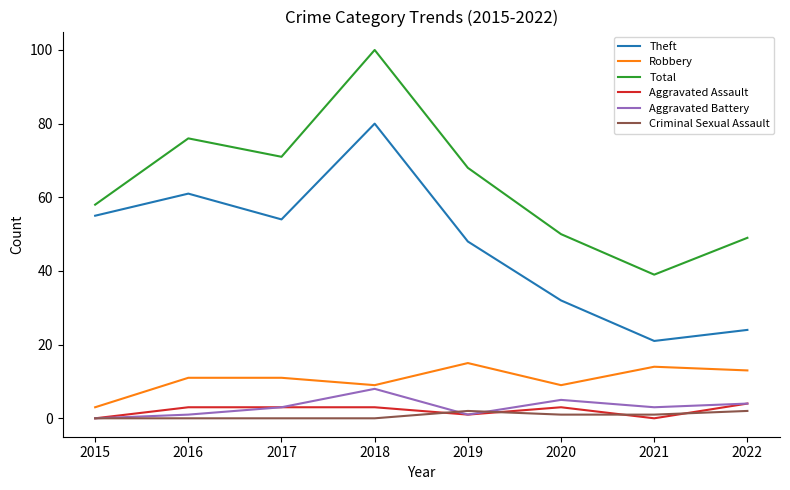

Reading right to left, list all the values displayed in this chart.

Theft: 24	21	32	48	80	54	61	55
Robbery: 13	14	9	15	9	11	11	3
Total: 49	39	50	68	100	71	76	58
Aggravated Assault: 4	0	3	1	3	3	3	0
Aggravated Battery: 4	3	5	1	8	3	1	0
Criminal Sexual Assault: 2	1	1	2	0	0	0	0